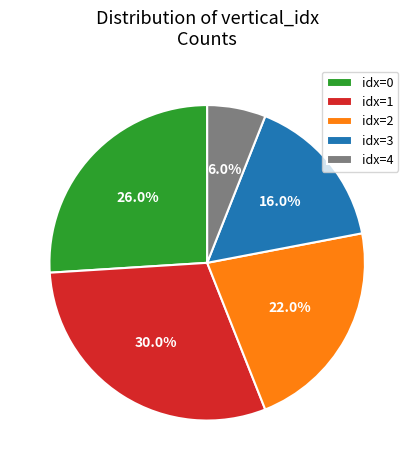

Which has a higher value, idx=0 or idx=4?

idx=0